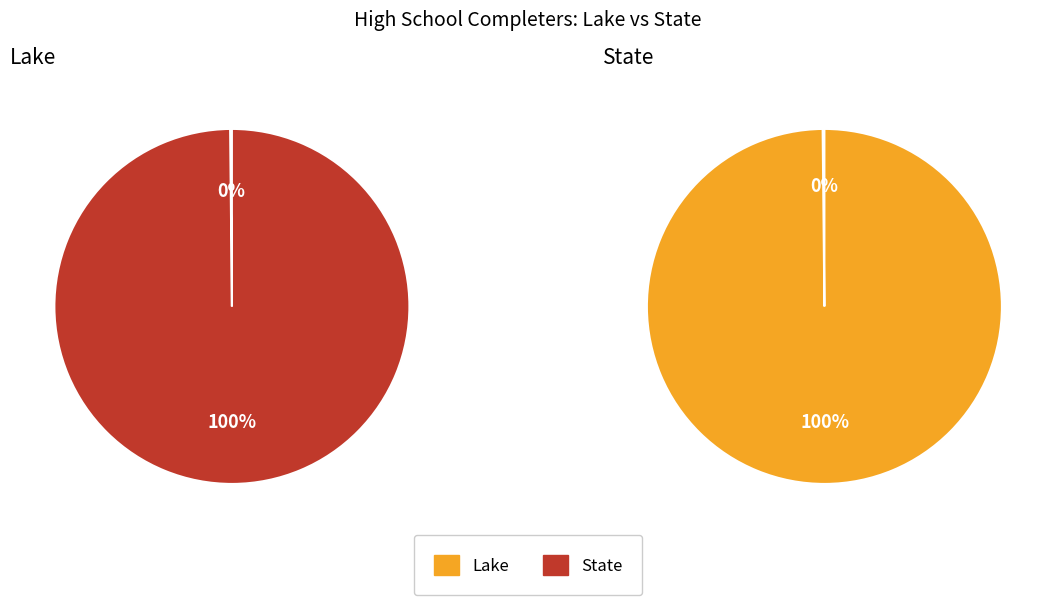

Which has a higher value, State or Lake?

State